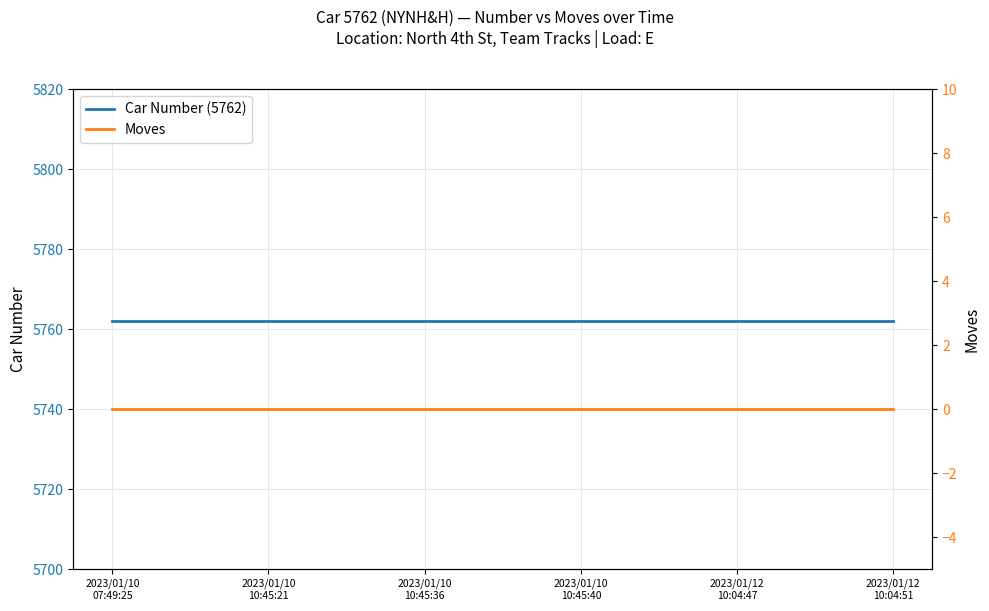

Reading left to right, list all the values displayed in this chart.

Car Number (5762): 5762	5762	5762	5762	5762	5762
Moves: 0	0	0	0	0	0